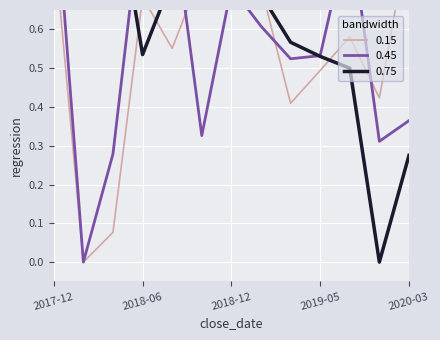

What position from the left is 2018-01-17?

2